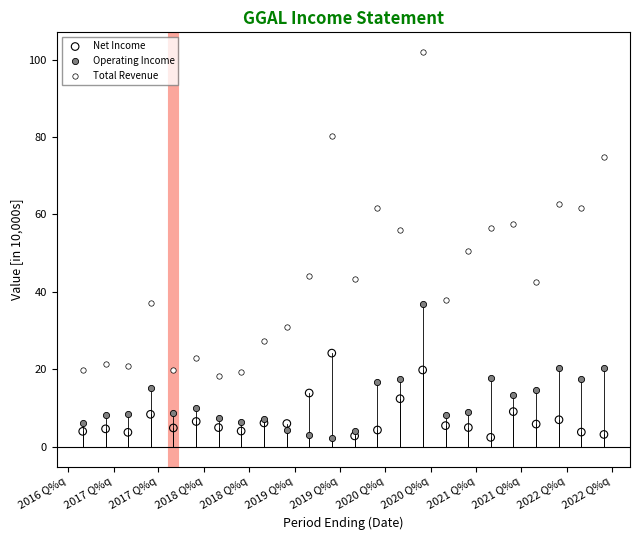

Which series has the largest Y range (max minus min)?

Total Revenue